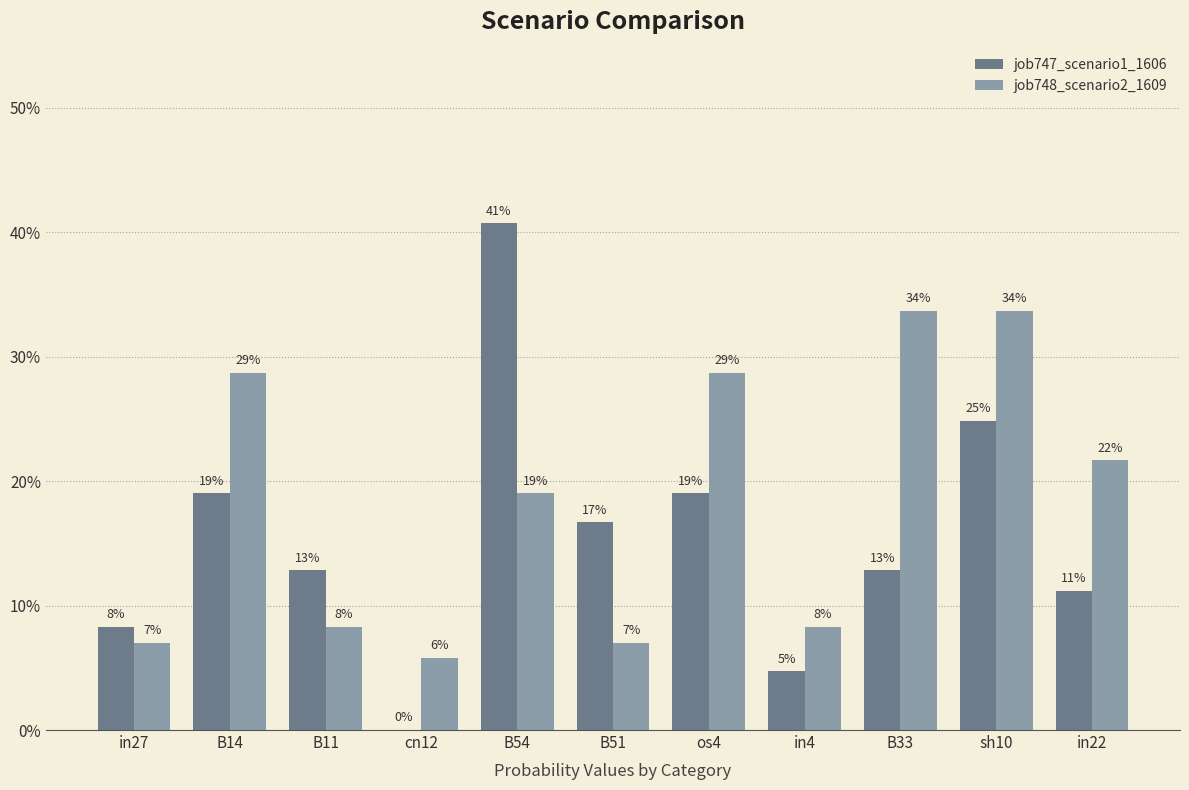

The value of job748_scenario2_1609 at cn12 is 0.1. True or false?

False